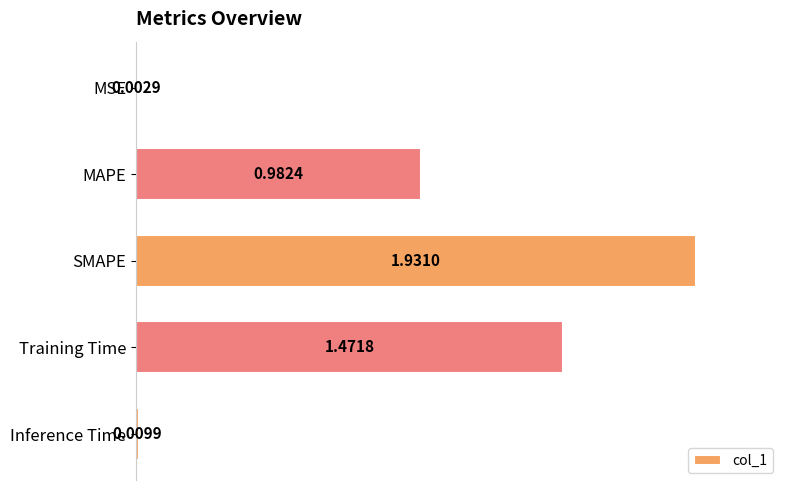

What is the average value?

0.9